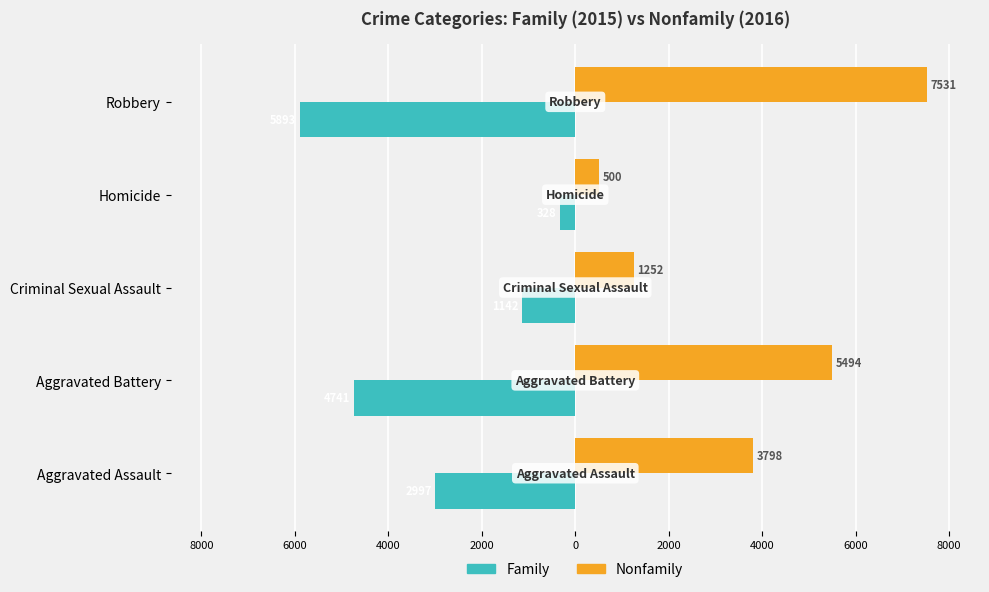

What are all the series names shown in the legend?

Family, Nonfamily